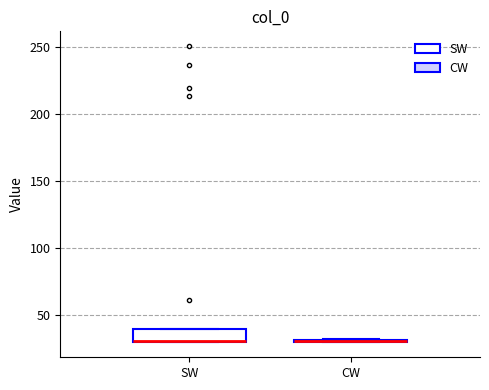

Comparing the boxes themselves (not the whiskers), which one is the tallest?

SW